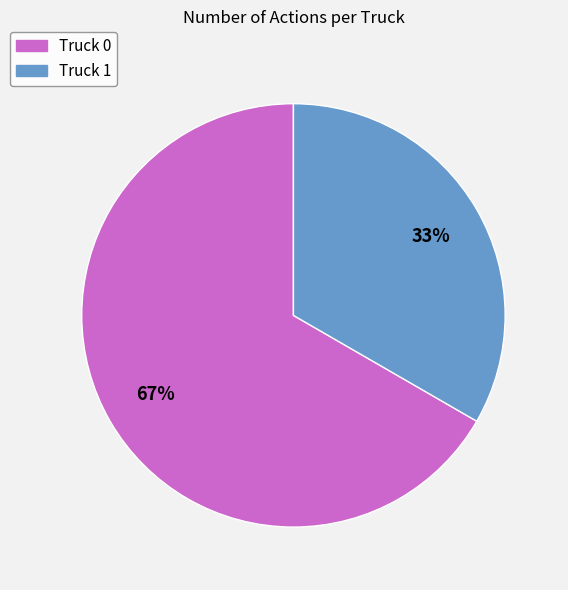

What percentage is the Truck 1 slice, to the nearest percent?

33%